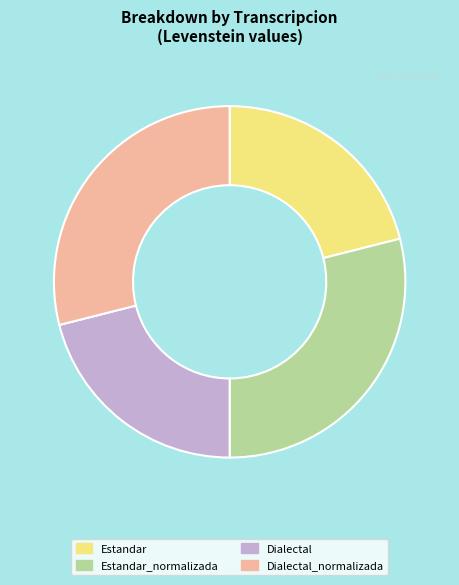

True or false: Estandar accounts for 21% of the total.

True